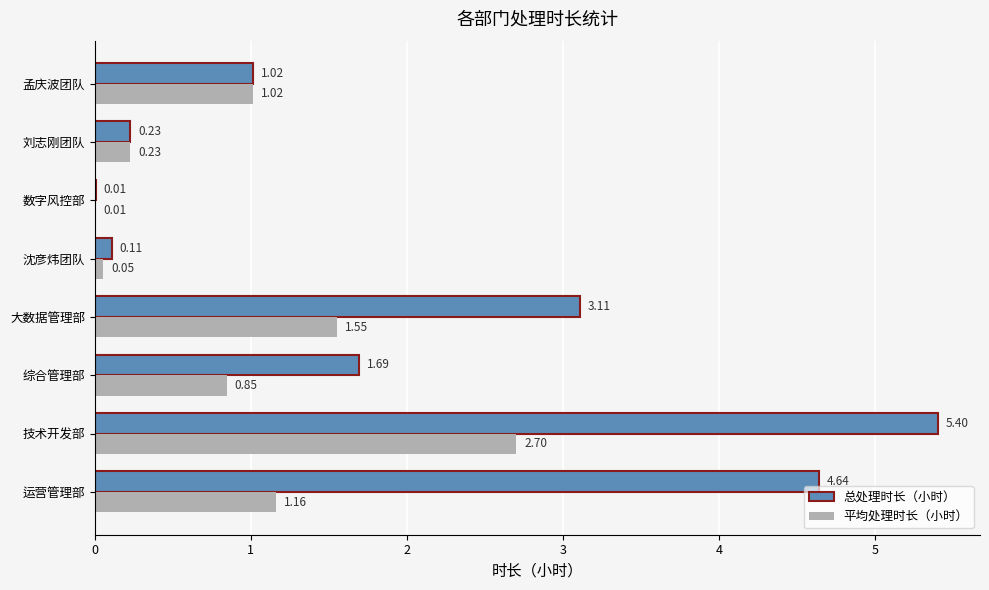

At which category is the sum across all series the highest?

技术开发部